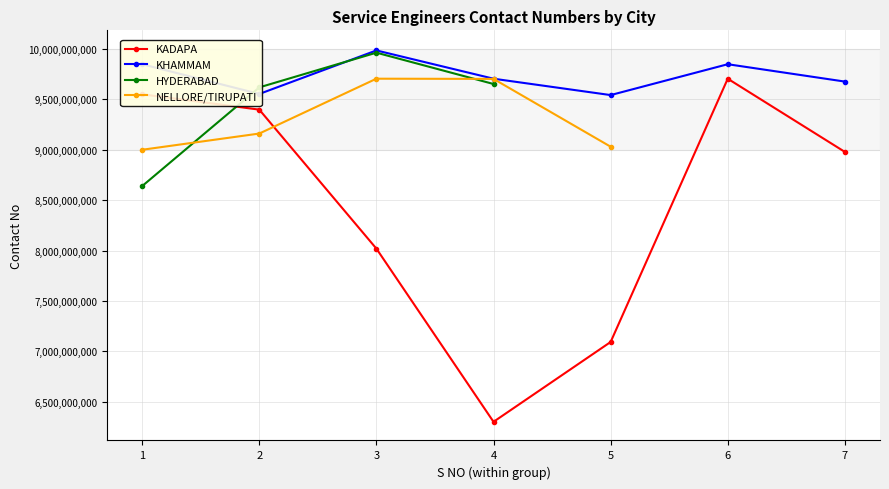

How many interior local peaks does the NELLORE/TIRUPATI series have?

1